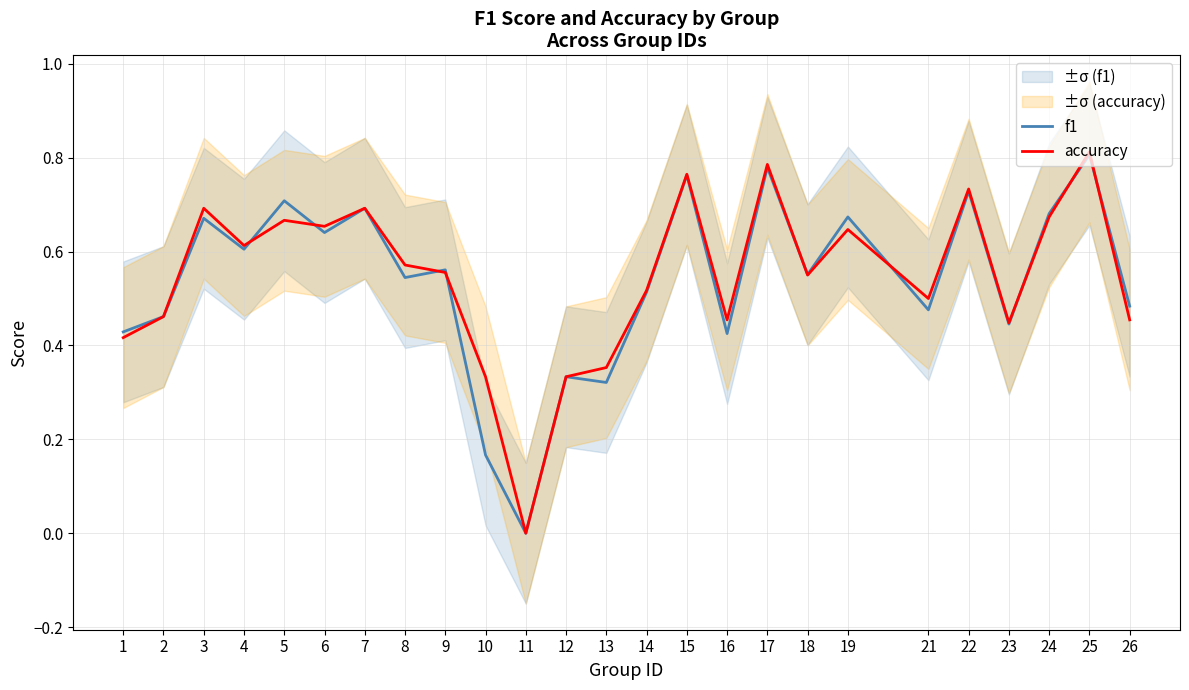

Rank the categories by accuracy value from highest to lowest.

25, 17, 15, 22, 3, 7, 24, 5, 6, 19, 4, 8, 9, 18, 14, 21, 2, 16, 26, 23, 1, 13, 10, 12, 11